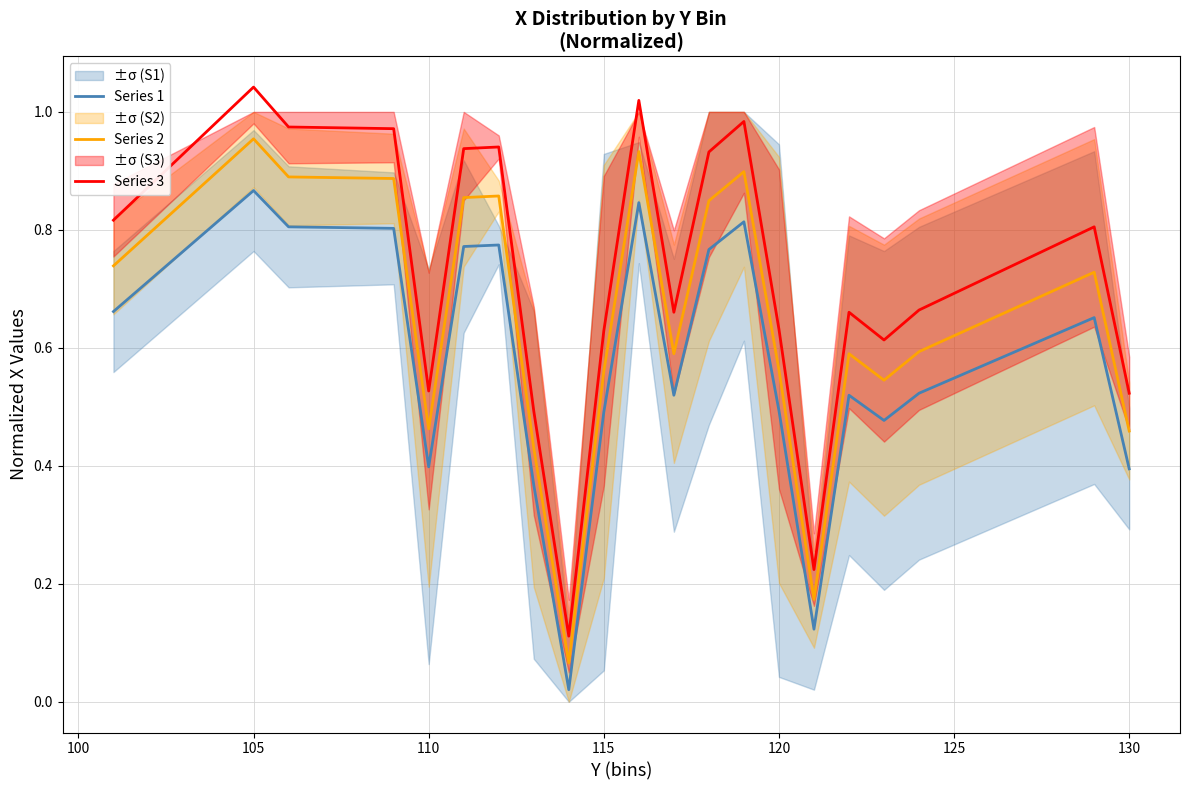

True or false: Series 2 and Series 3 intersect in this chart.

False